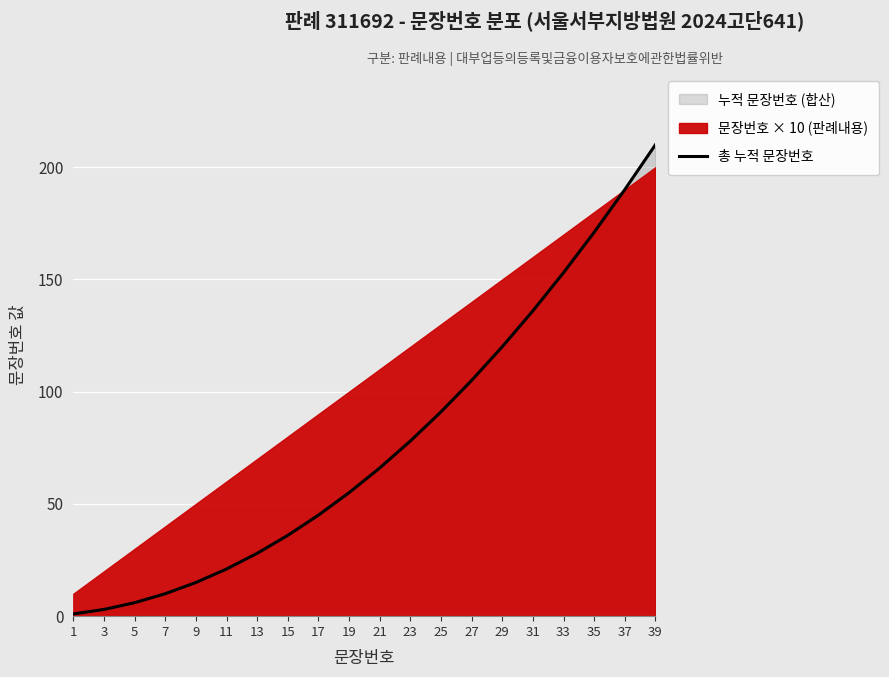

Which category has the lowest value across all series?

1